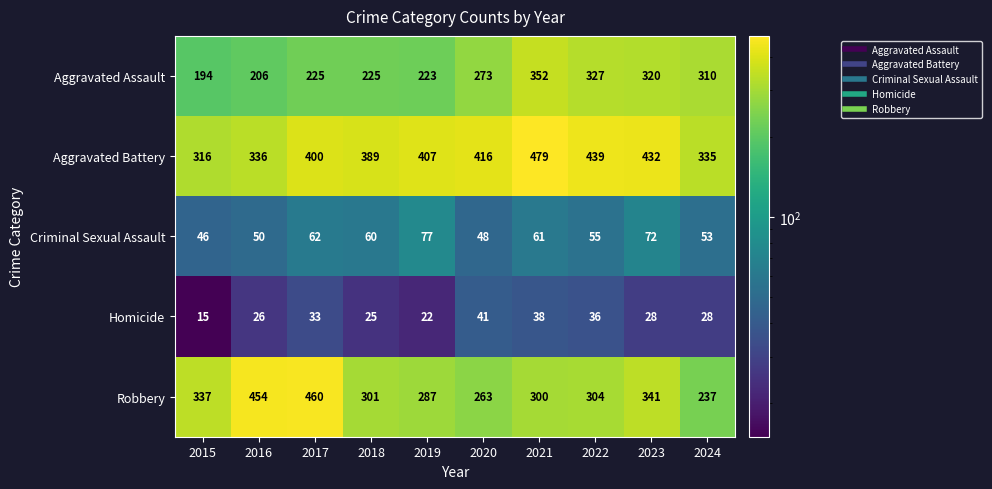

At which category is the sum across all series the highest?

2021